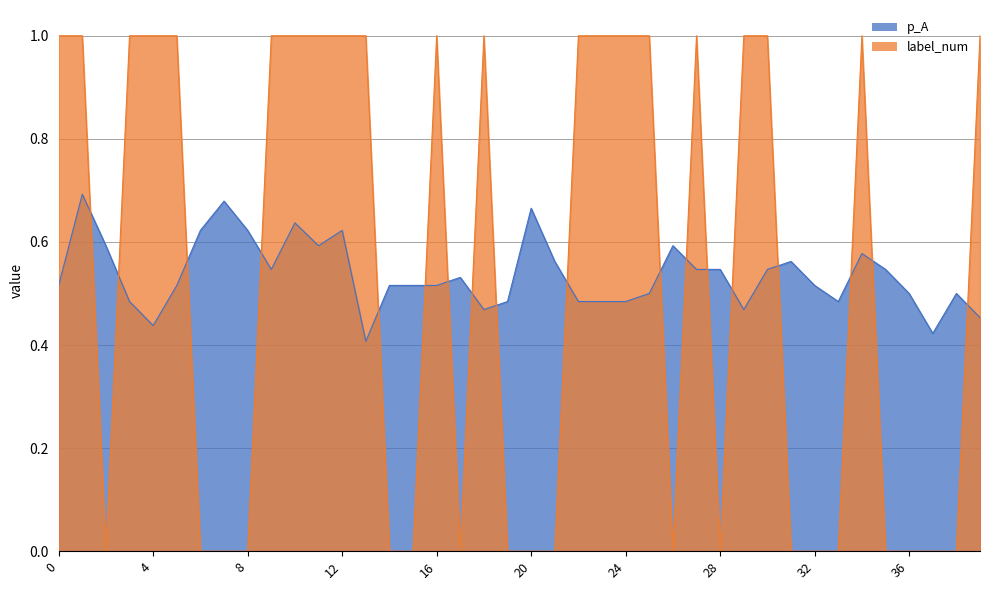

Is it true that p_A equals 0.5 at 17?

True